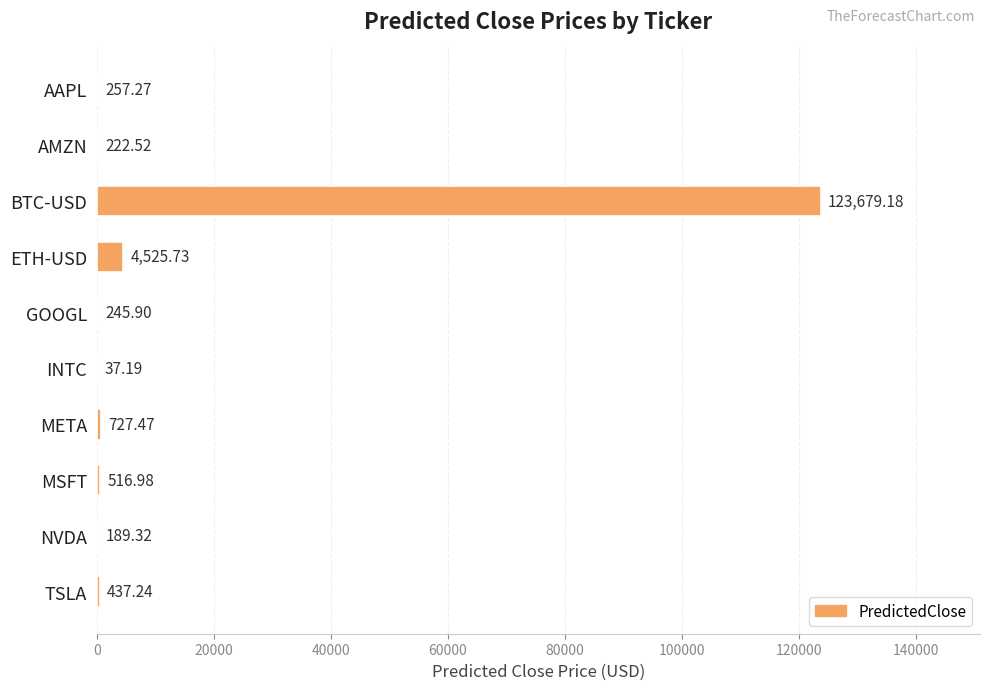

What is the ratio of the value at TSLA to the value at MSFT?

0.8